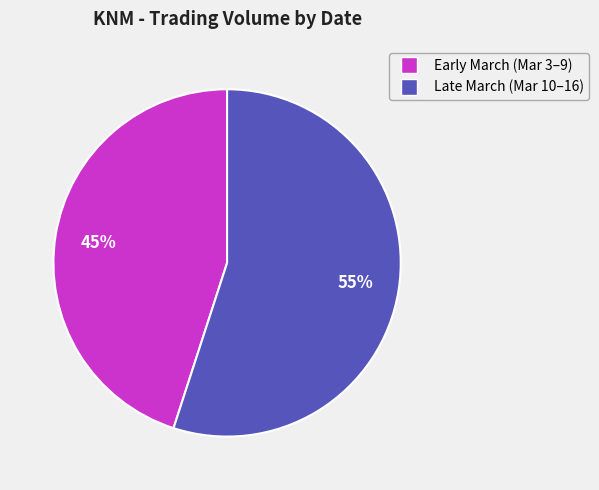

To the nearest percent, what is the difference between the largest and smallest slice percentages?

10%